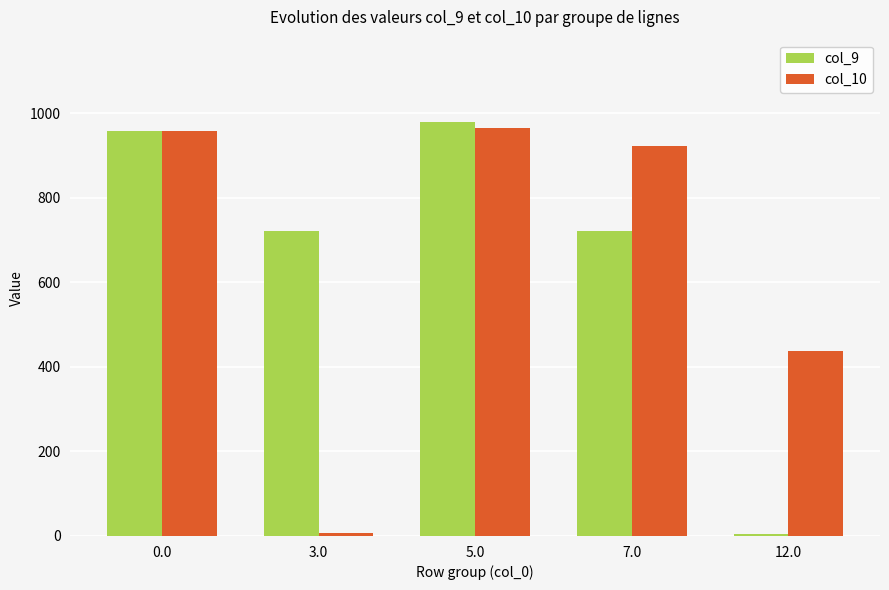

What is the sum of the col_9 values at 7.0 and 5.0?

1700.0